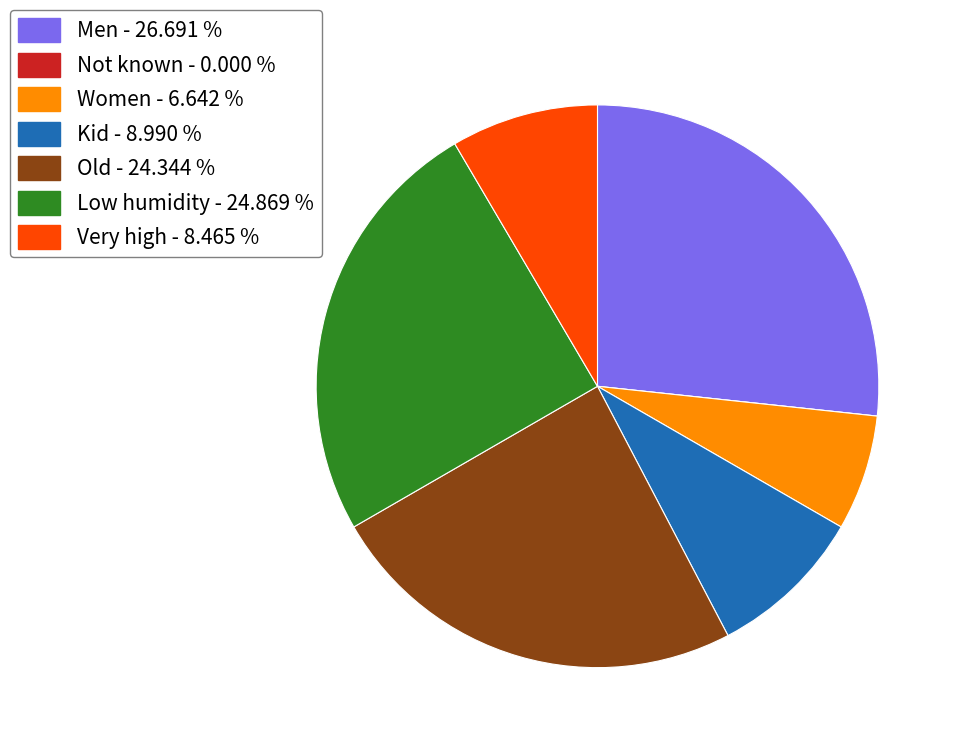

Is there any slice that represents more than half of the pie?

No